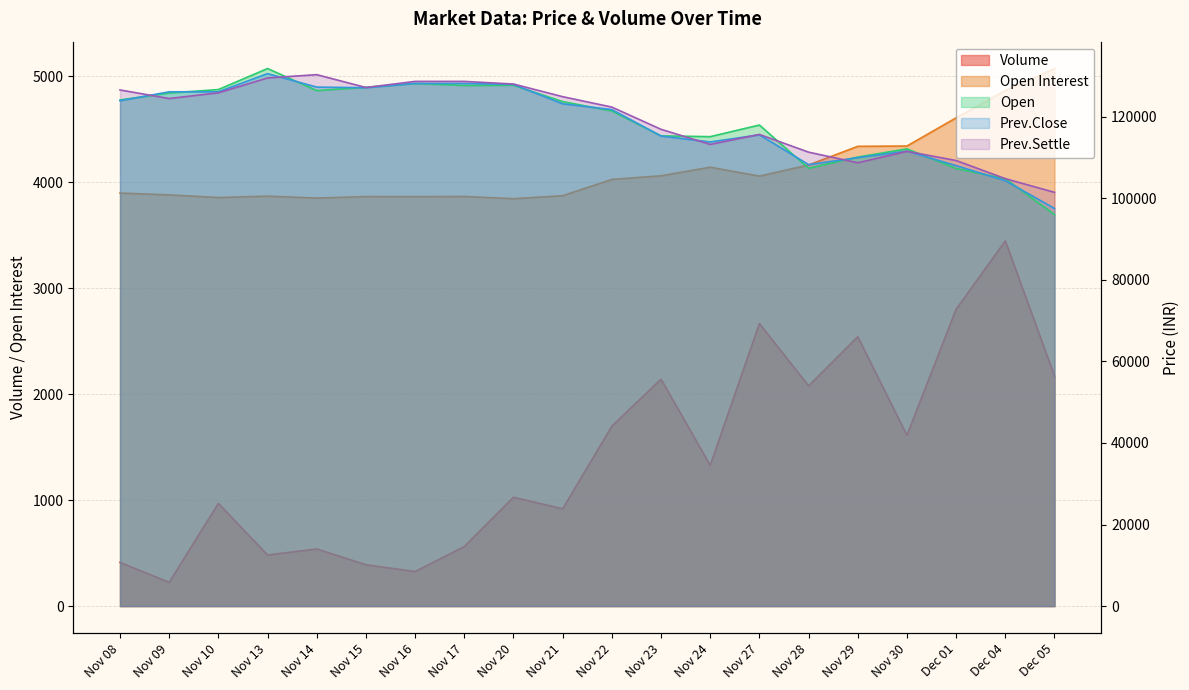

True or false: Open Interest has a value of 3872 at Nov 21.

True